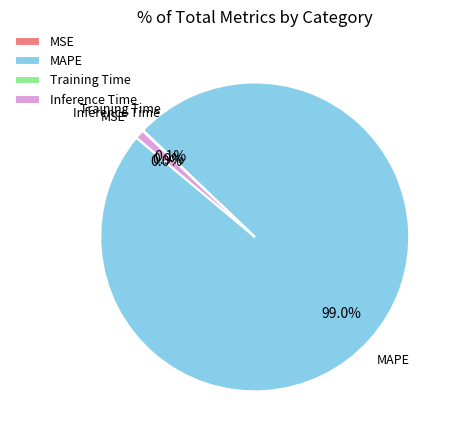

Between Inference Time and MAPE, which is larger?

MAPE